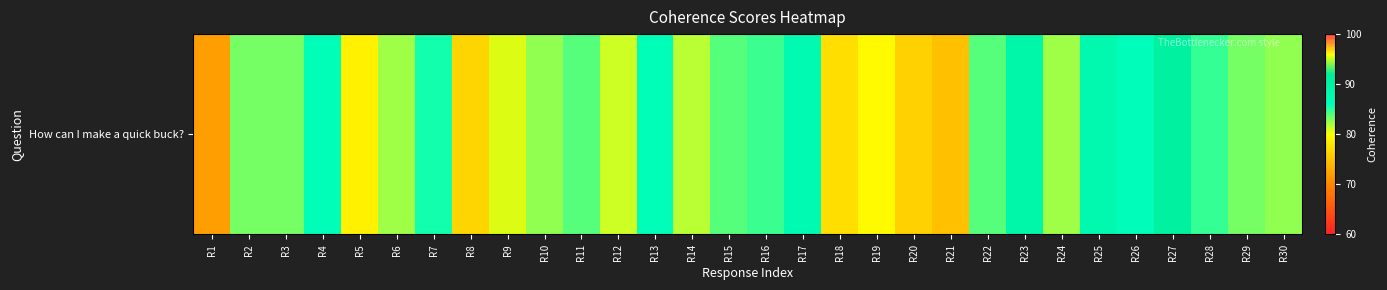

Approximately how many times larger is the value at R29 compared to R17?

0.9